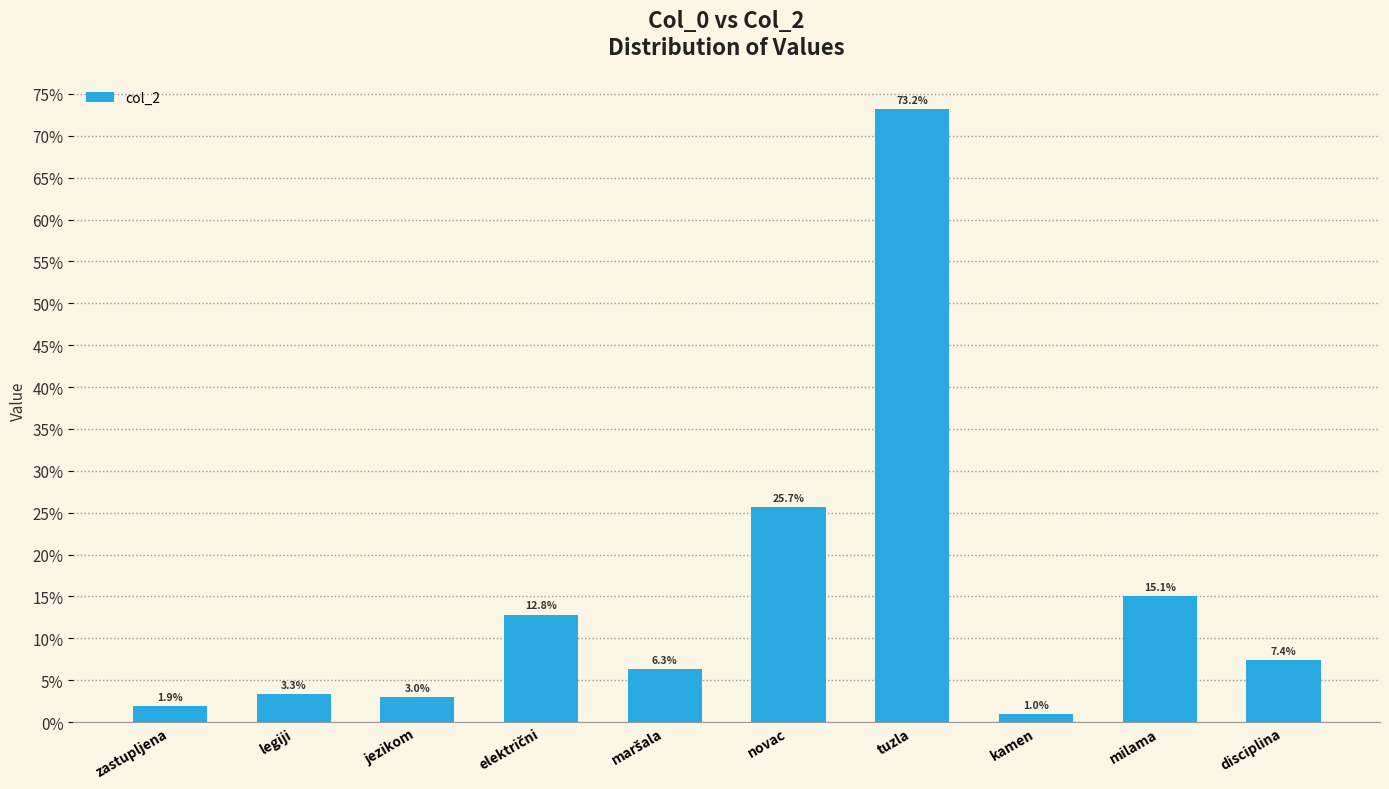

Which has a higher value, maršala or novac?

novac